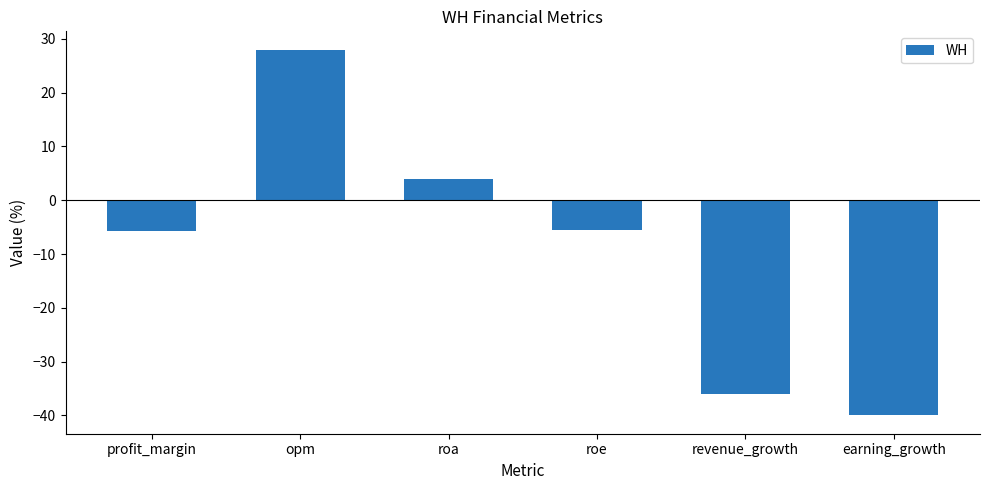

What is the difference between the maximum and minimum values?

68.0